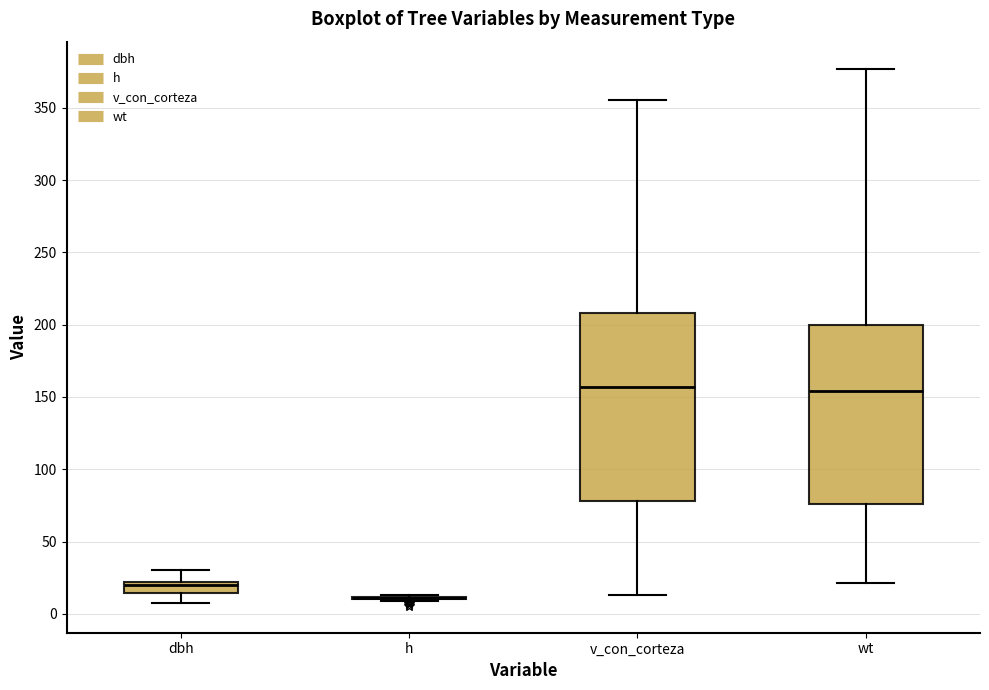

Where does the upper whisker of the box for dbh end on the y-axis? The values are not printed on the chart, so give them approximately, as read against the axis.

30